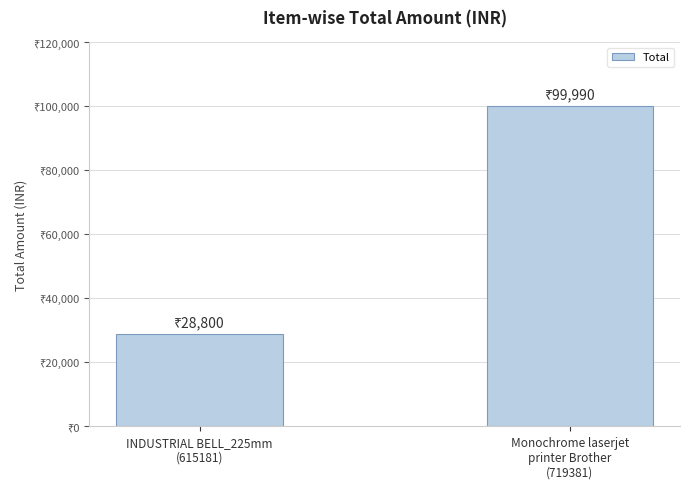

What is the difference between the maximum and minimum values?

71190